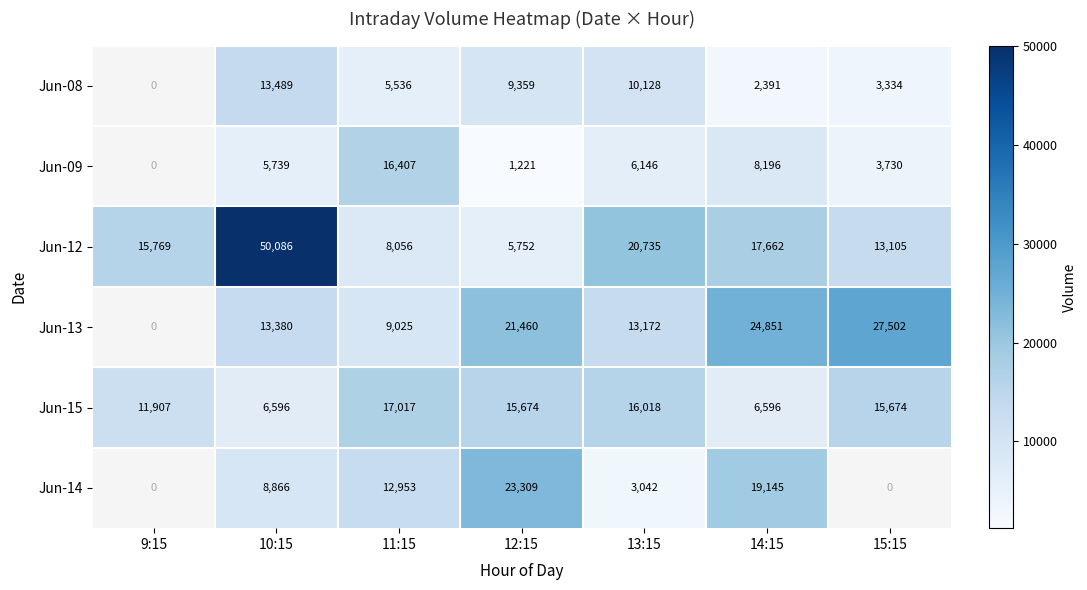

At which category is the sum across all series the highest?

10:15